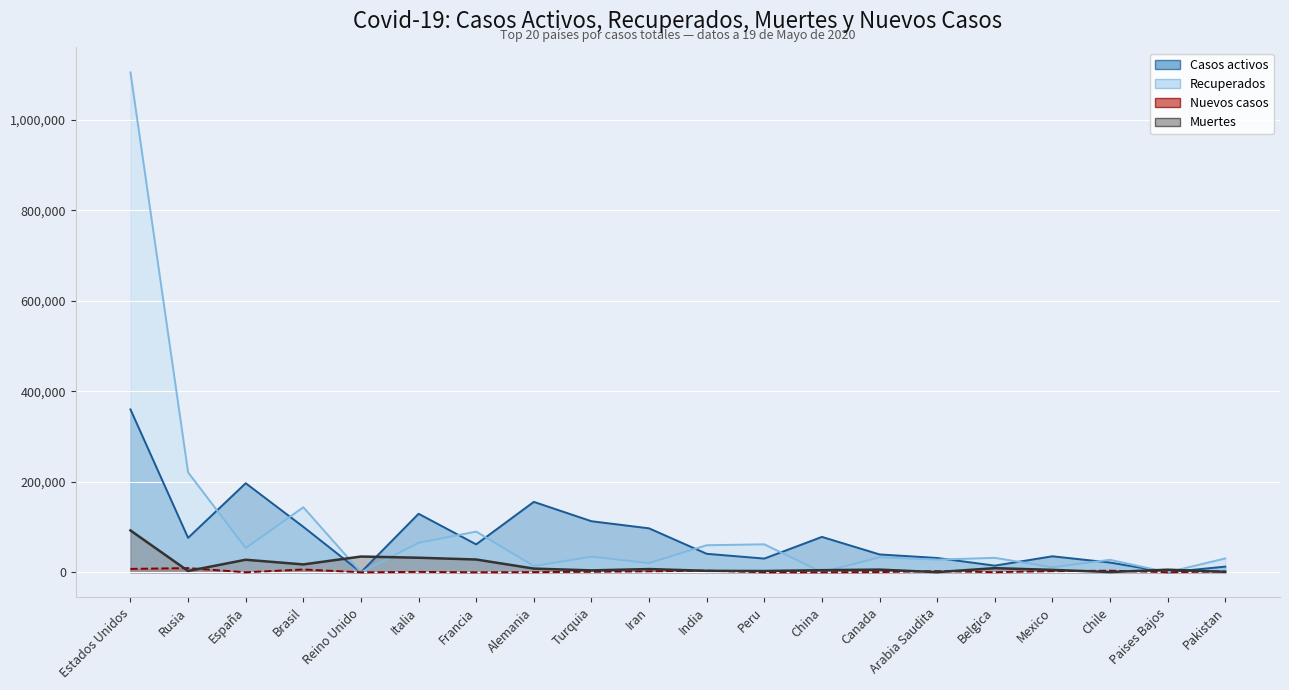

What is the difference between the Nuevos casos values at Francia and Brasil?

6199